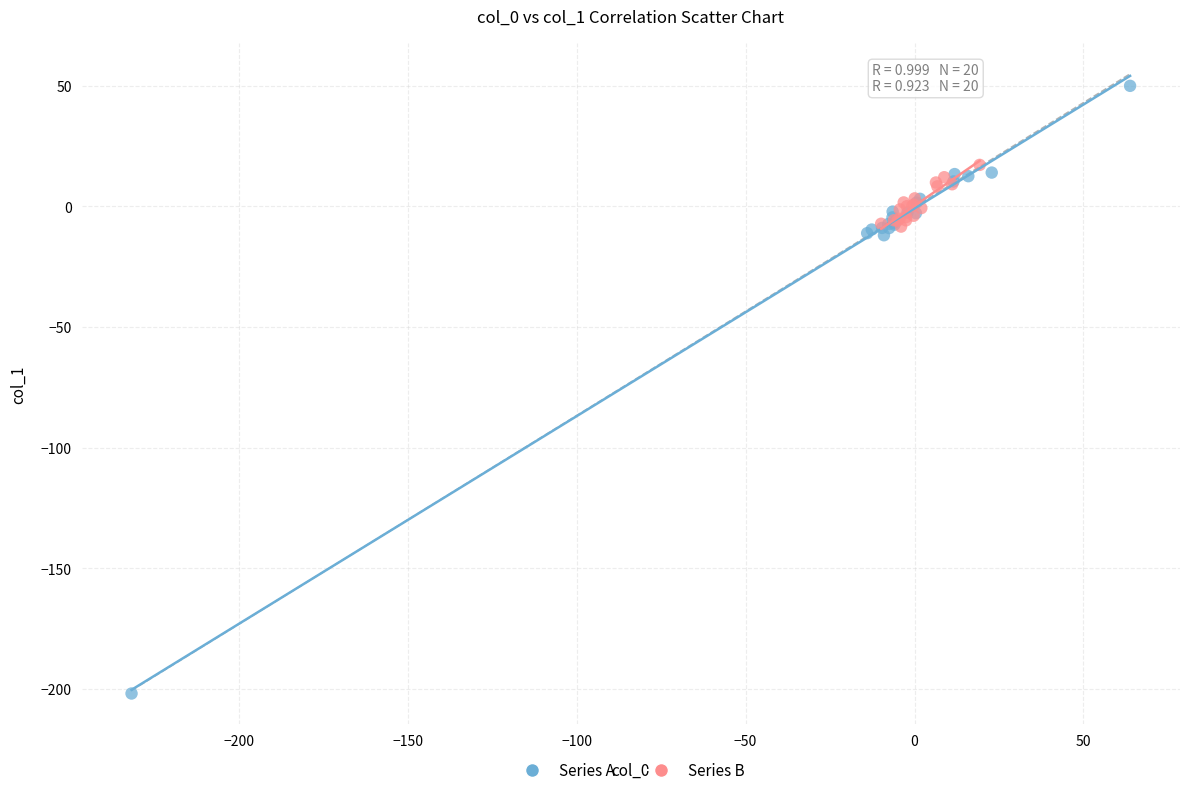

Which series reaches the minimum Y coordinate?

Series A